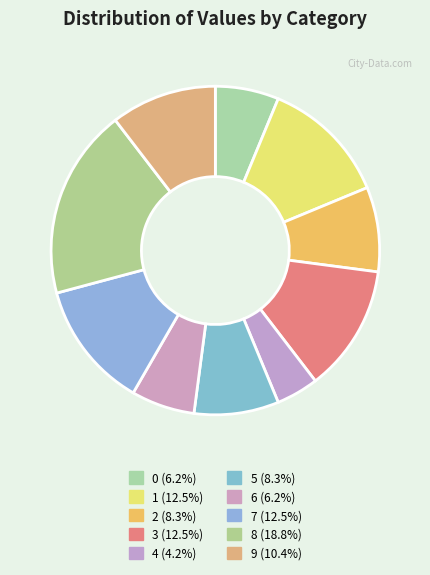

To the nearest percent, what percentage of the pie is 2?

8%